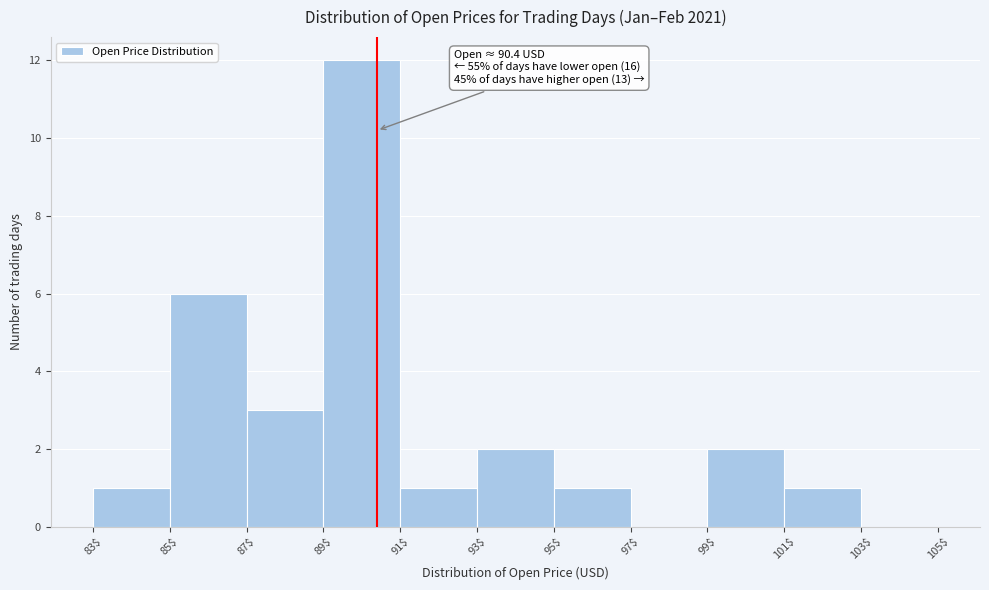

Over which range of the x-axis is the bar tallest?

89$ to 91$